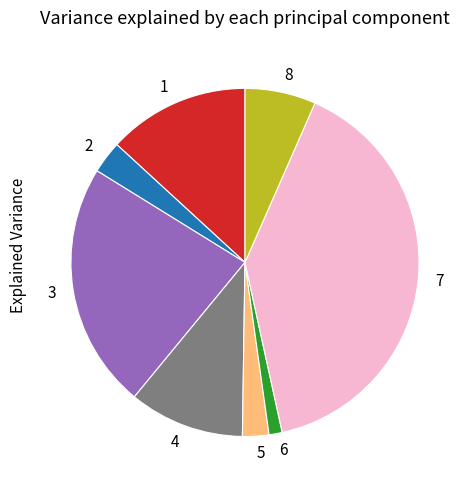

How many segments does this pie chart have?

8